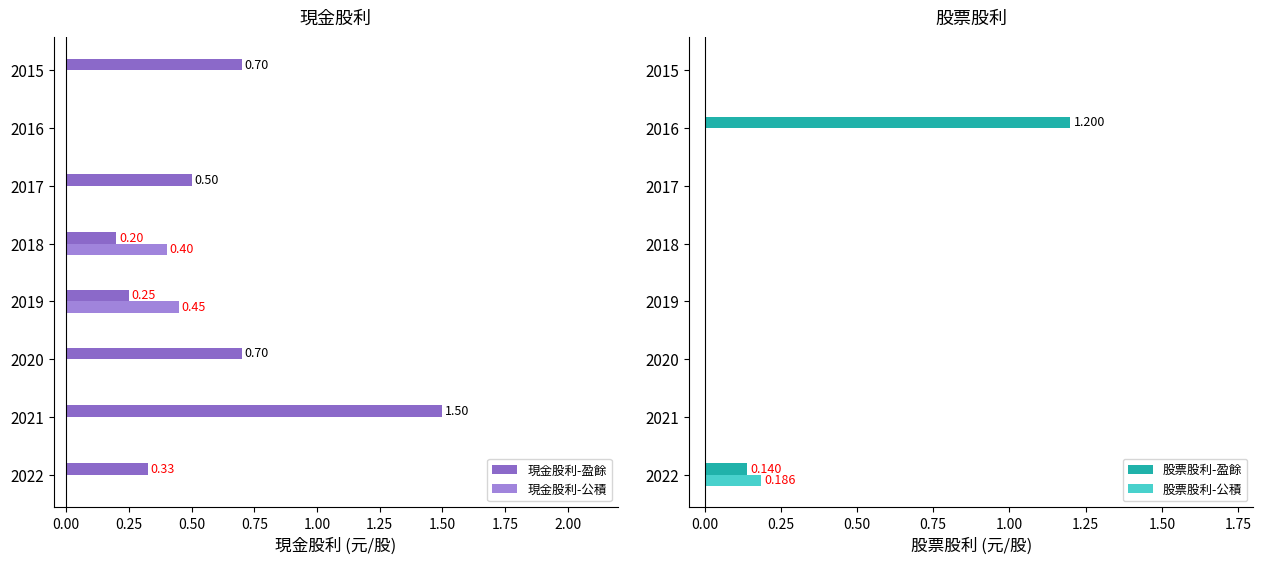

Is it true that 股票股利-公積 equals 0.0 at 2020?

True